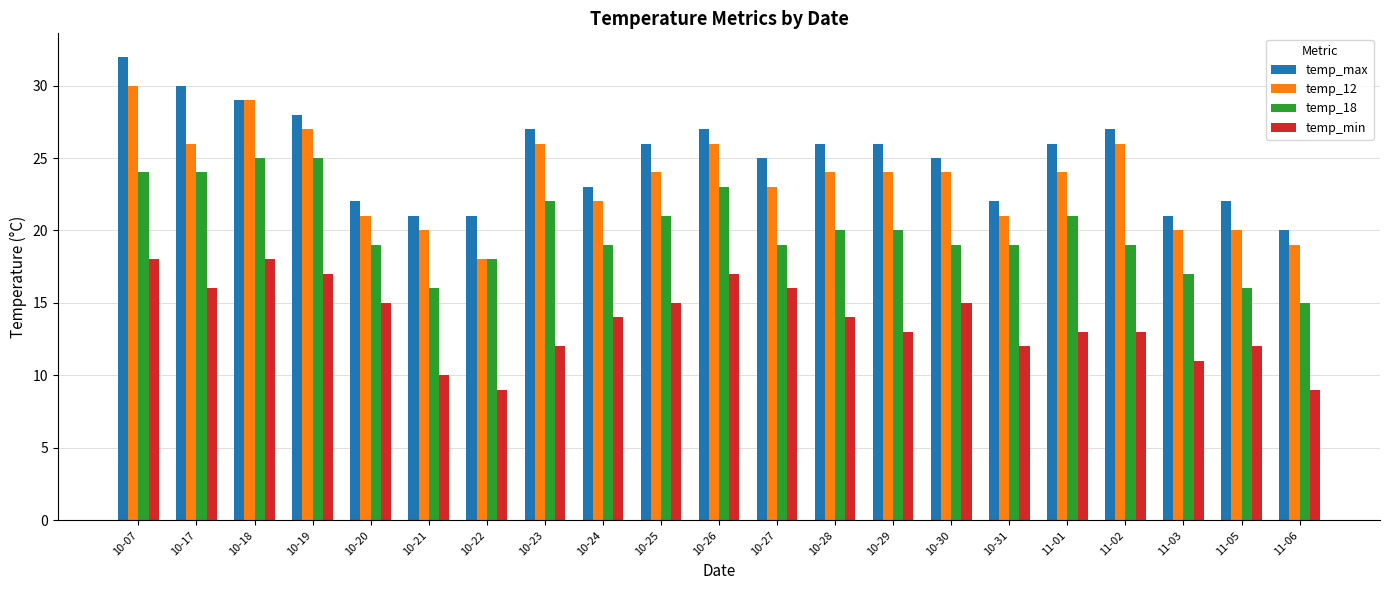

Reading left to right, transcribe all the data shown in this chart.

temp_max: 32	30	29	28	22	21	21	27	23	26	27	25	26	26	25	22	26	27	21	22	20
temp_12: 30	26	29	27	21	20	18	26	22	24	26	23	24	24	24	21	24	26	20	20	19
temp_18: 24	24	25	25	19	16	18	22	19	21	23	19	20	20	19	19	21	19	17	16	15
temp_min: 18	16	18	17	15	10	9	12	14	15	17	16	14	13	15	12	13	13	11	12	9